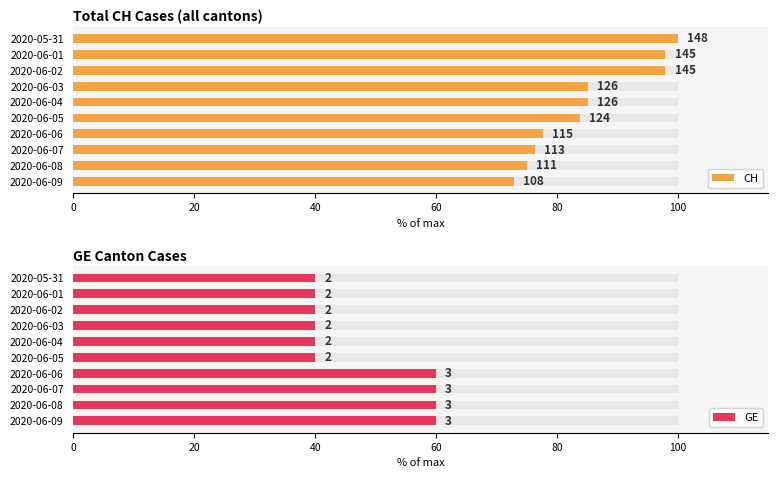

What value does the GE series have at 2020-06-09?

60.0